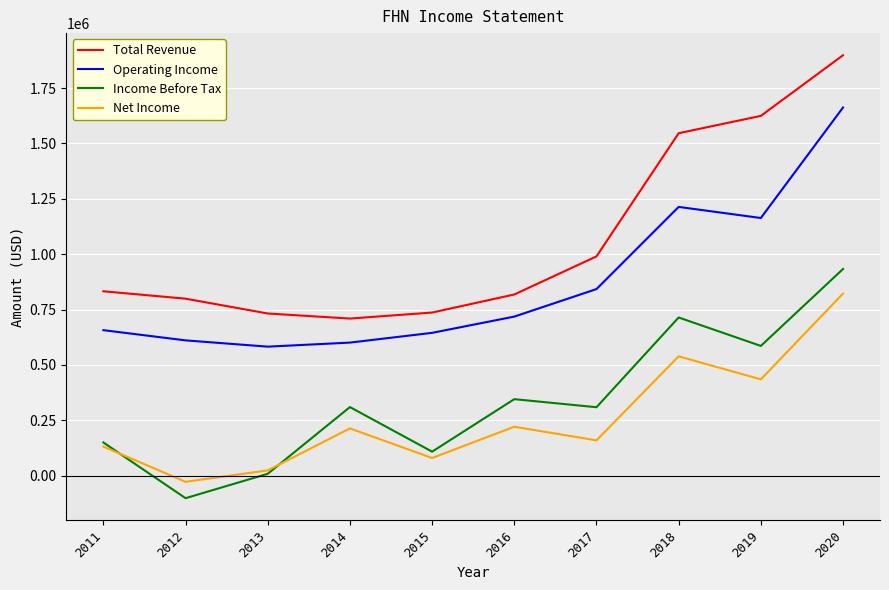

True or false: Operating Income has more than 0 interior local peaks.

True